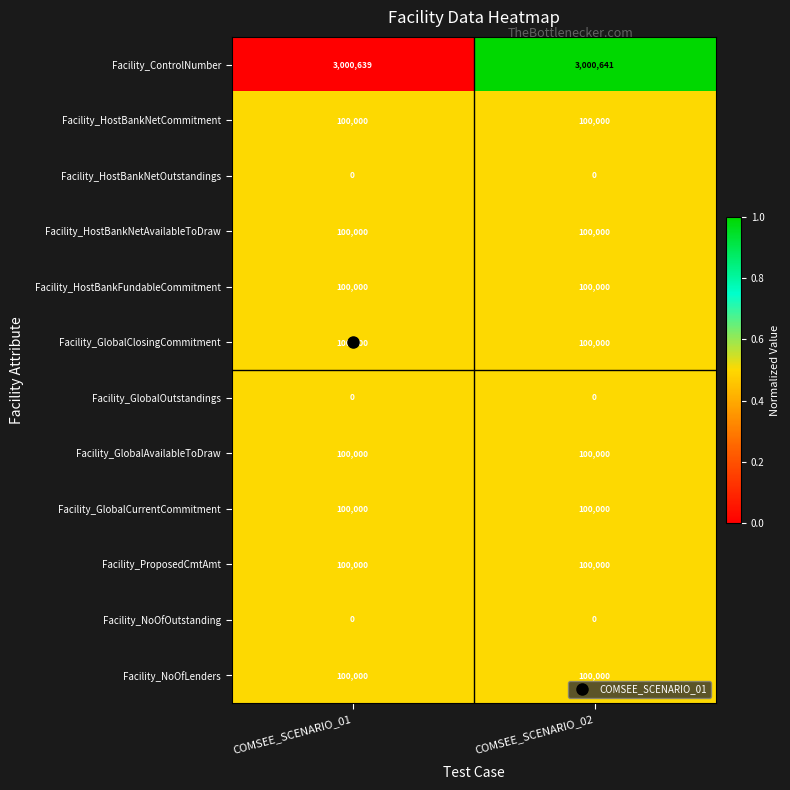

What is the maximum value shown in the chart?

3000641